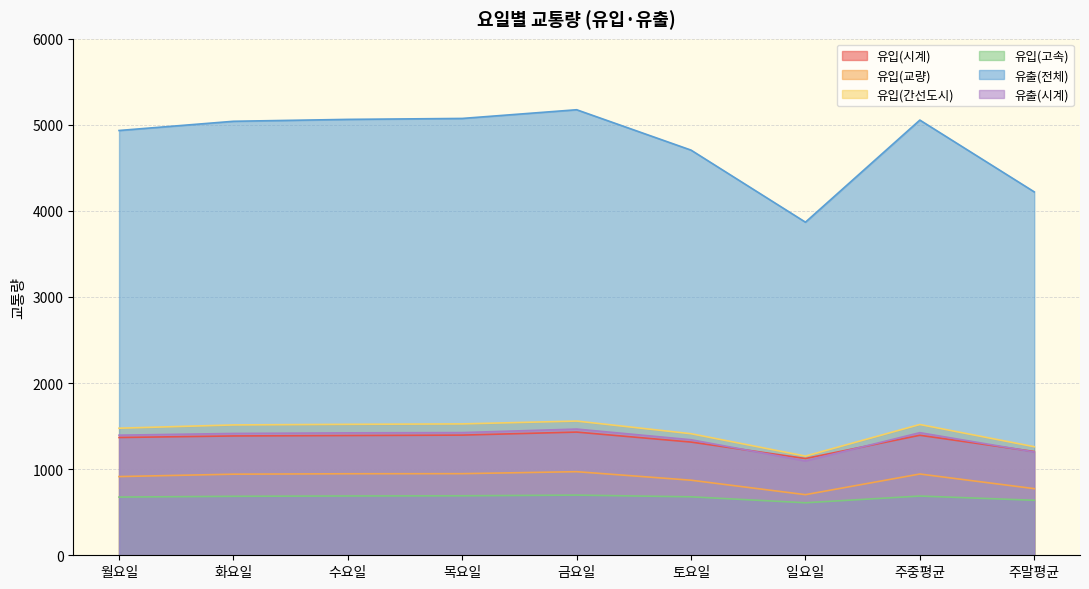

True or false: 유입(고속) and 유입(교량) cross at least once.

False